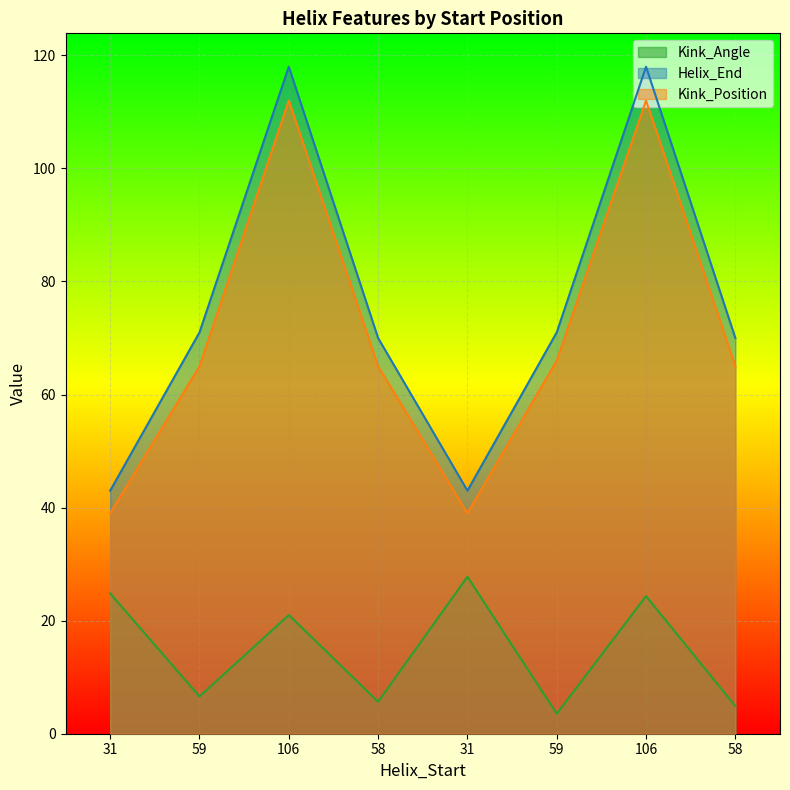

At which label is Helix_End closest to 80?

59